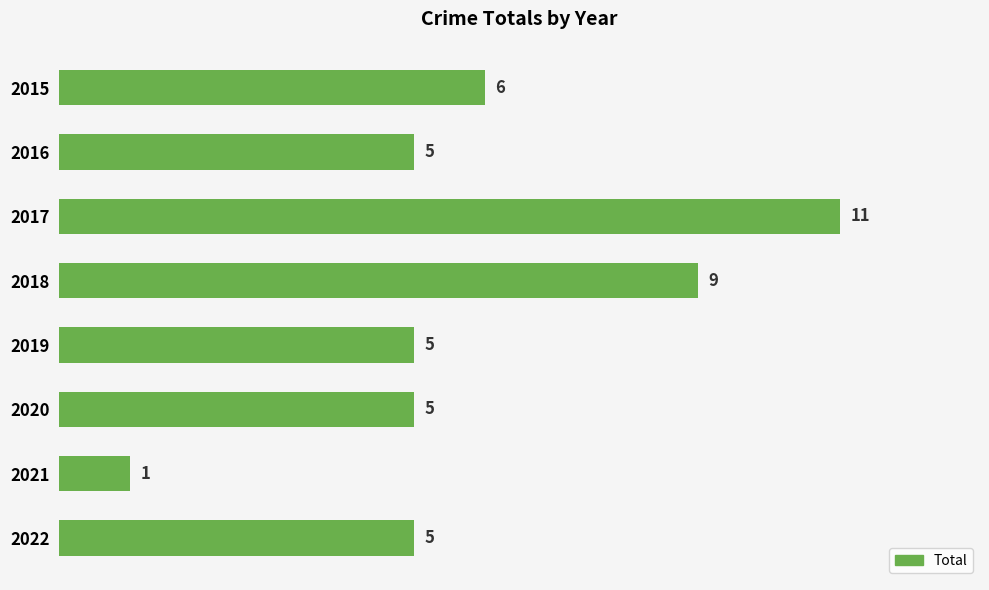

Is it true that the value at 2020 is 7?

False